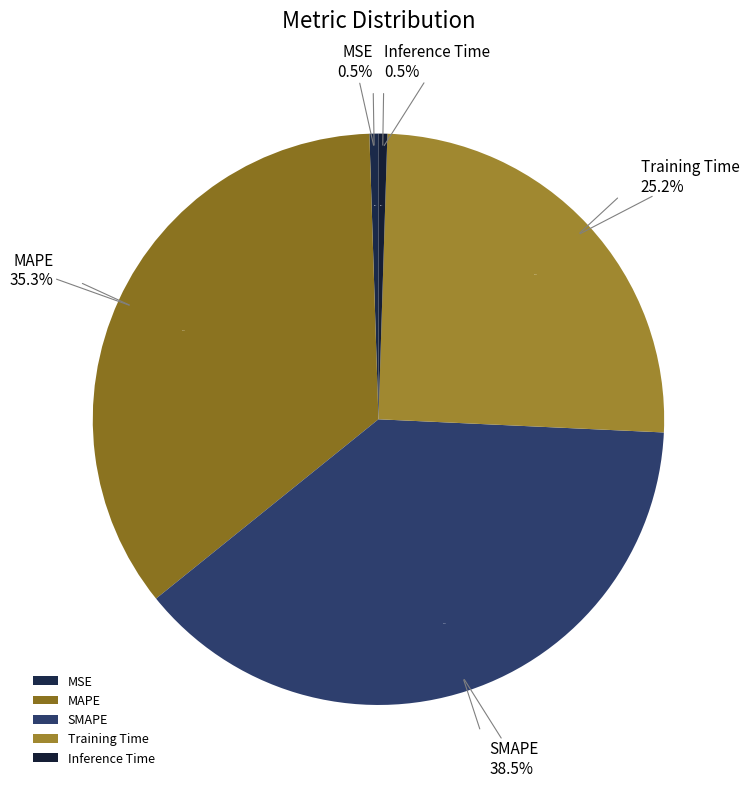

How many segments does this pie chart have?

5